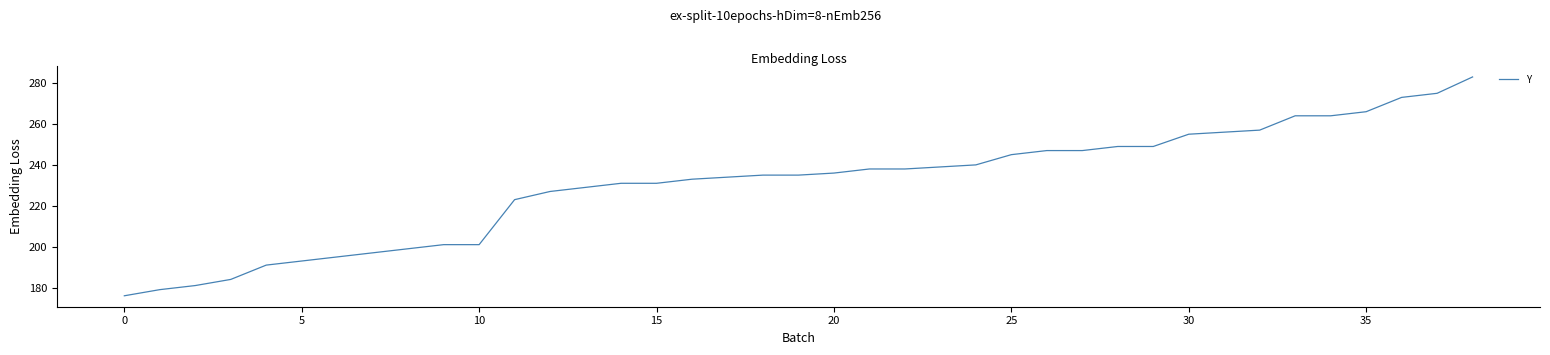

What is the greatest value displayed?

283